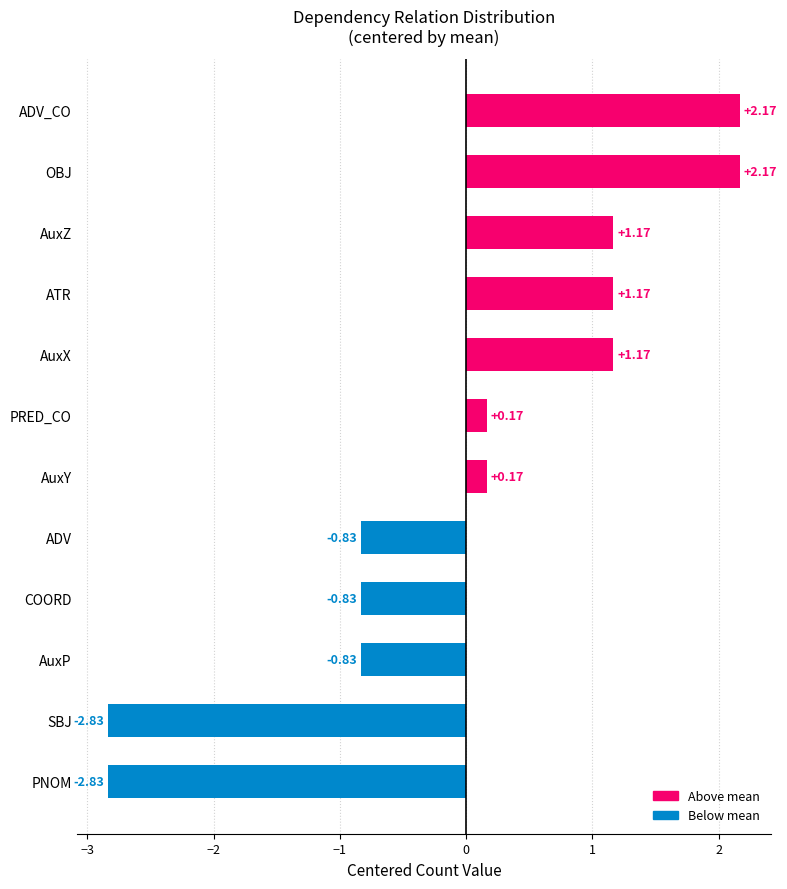

Between AuxZ and AuxP, which is larger?

AuxZ